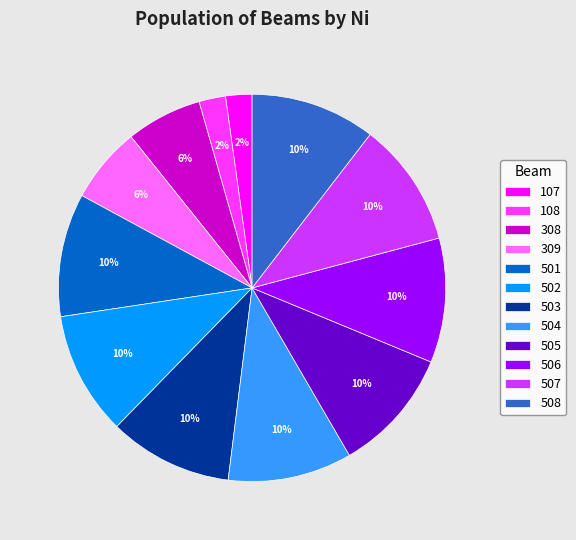

Do 504 and 107 together represent more than half of the pie?

No